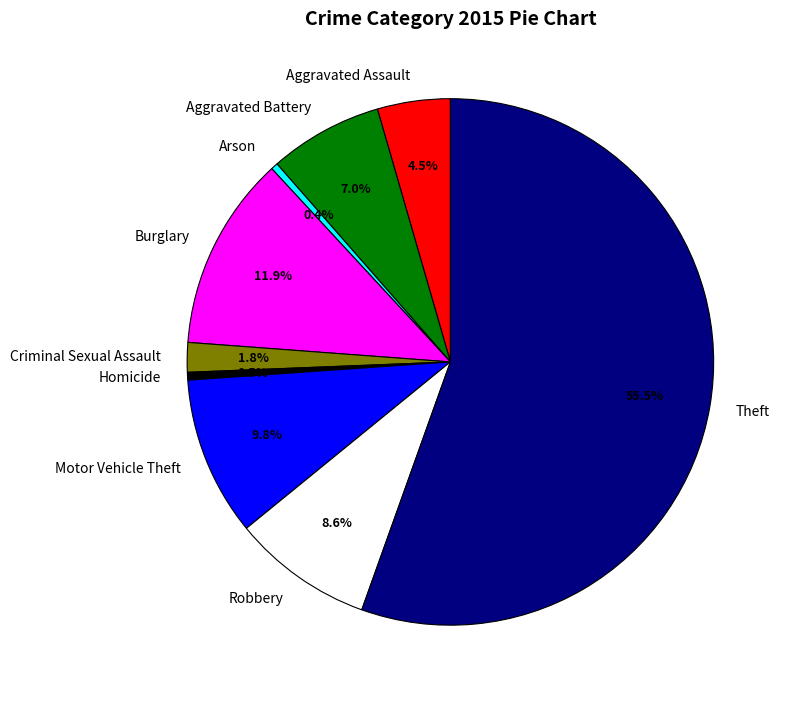

Which category accounts for the majority?

Theft